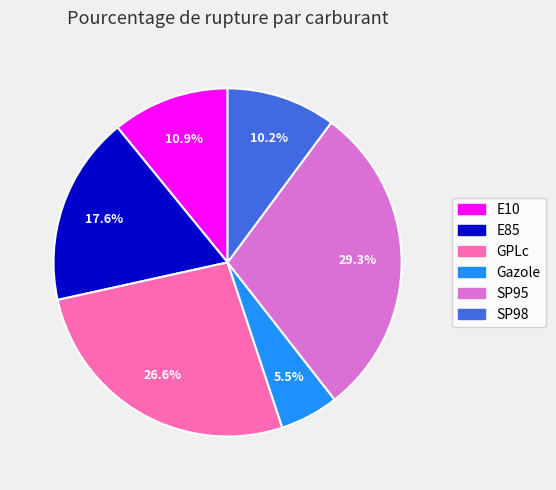

To the nearest percent, what is the difference between the E10 and GPLc slice percentages?

16%